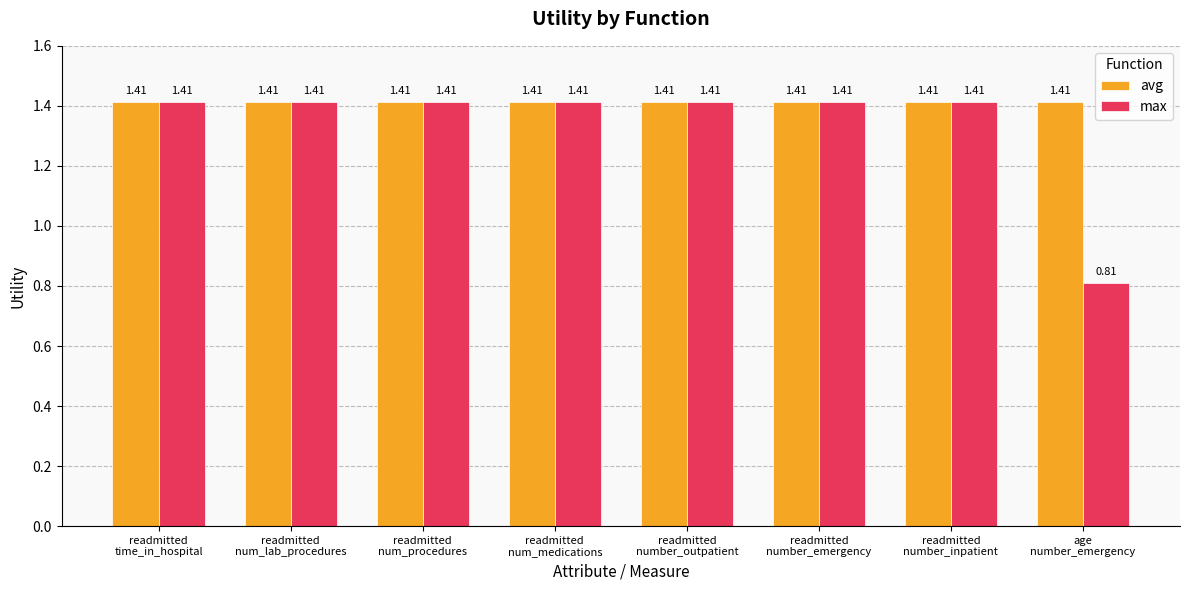

What is the difference between the maximum and minimum values in the max series?

0.6